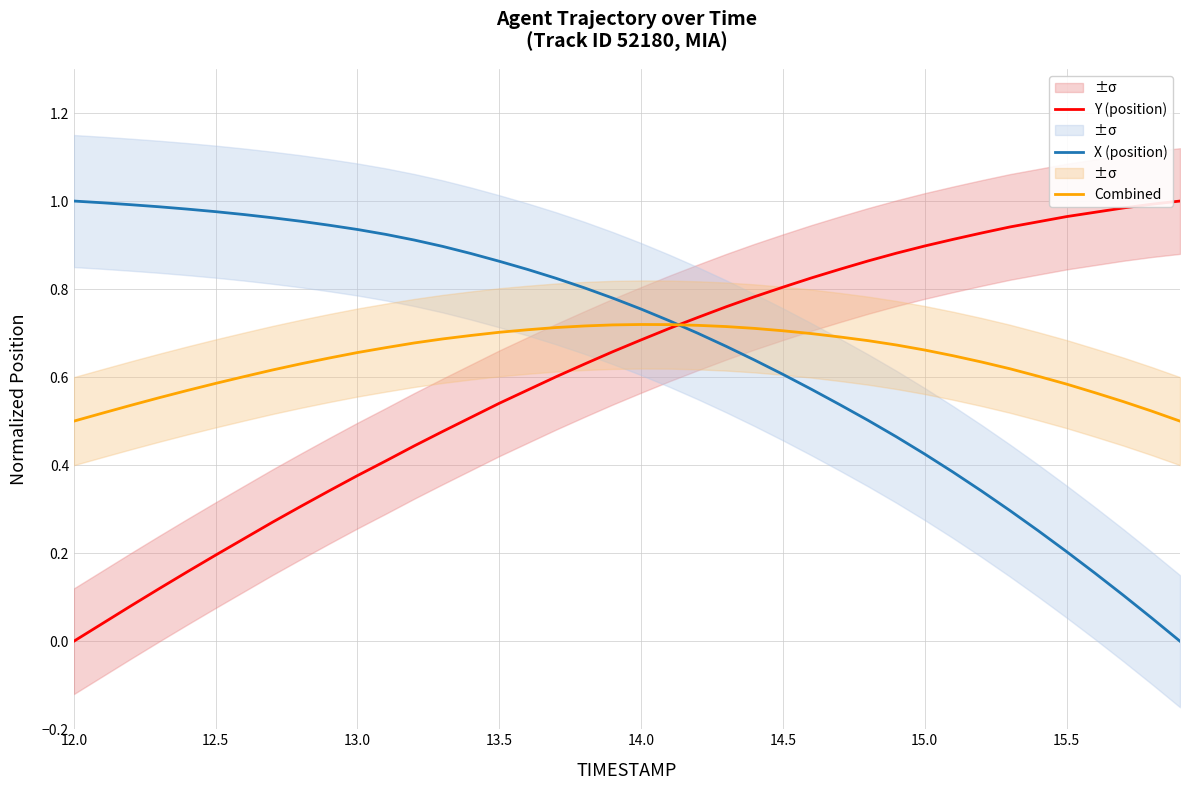

What is the average value of the X (position) series?

0.7